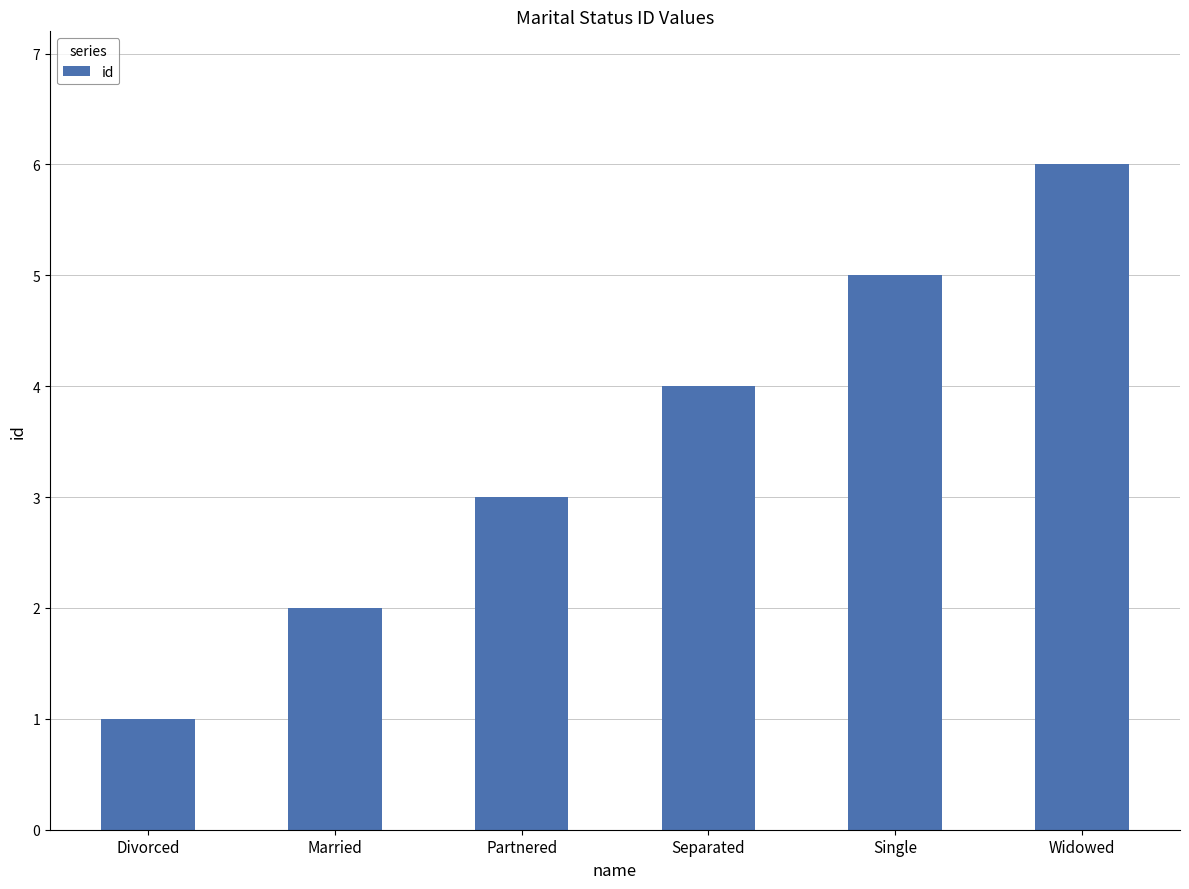

How many bars are there in total?

6